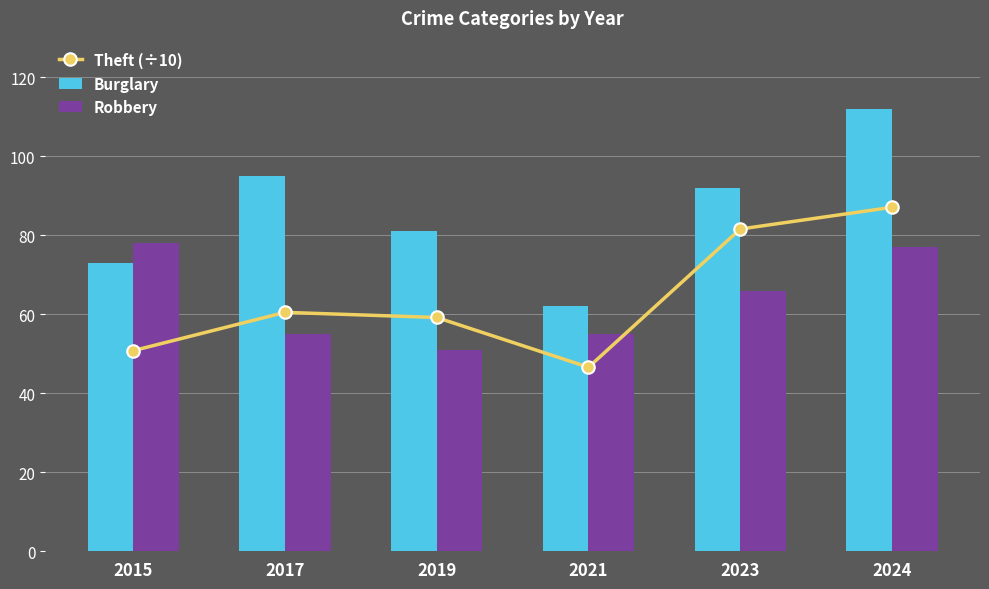

Where is Robbery nearest to the value 64?

2023